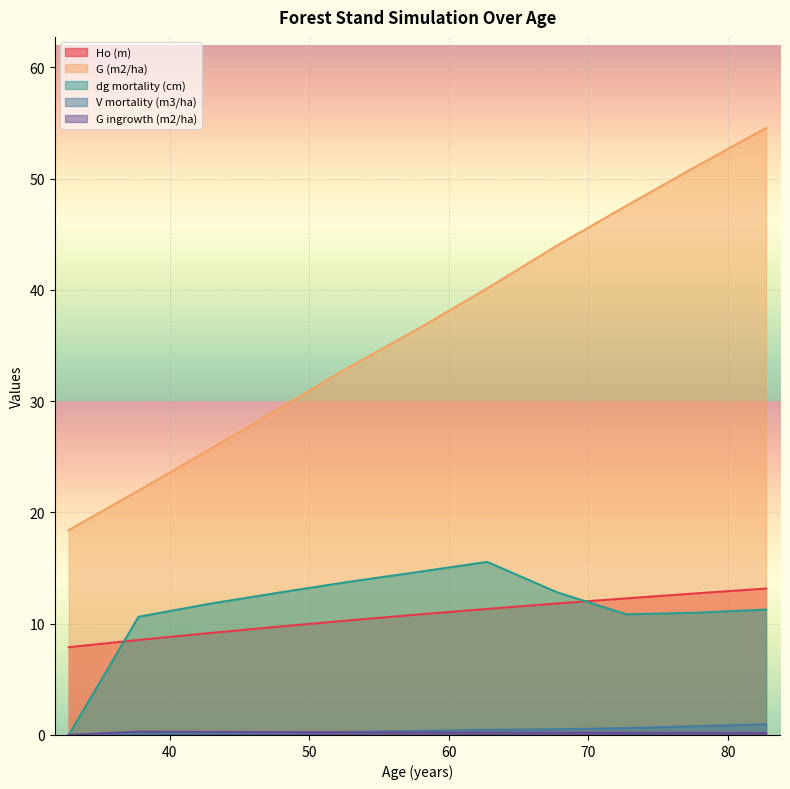

What is the label of the 1st point from the left?

32.75